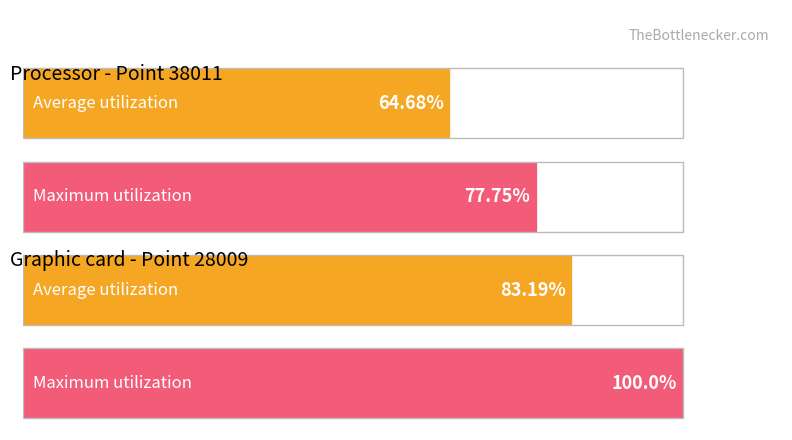

The value of Average utilization at 16W22 is 22.0. True or false?

False